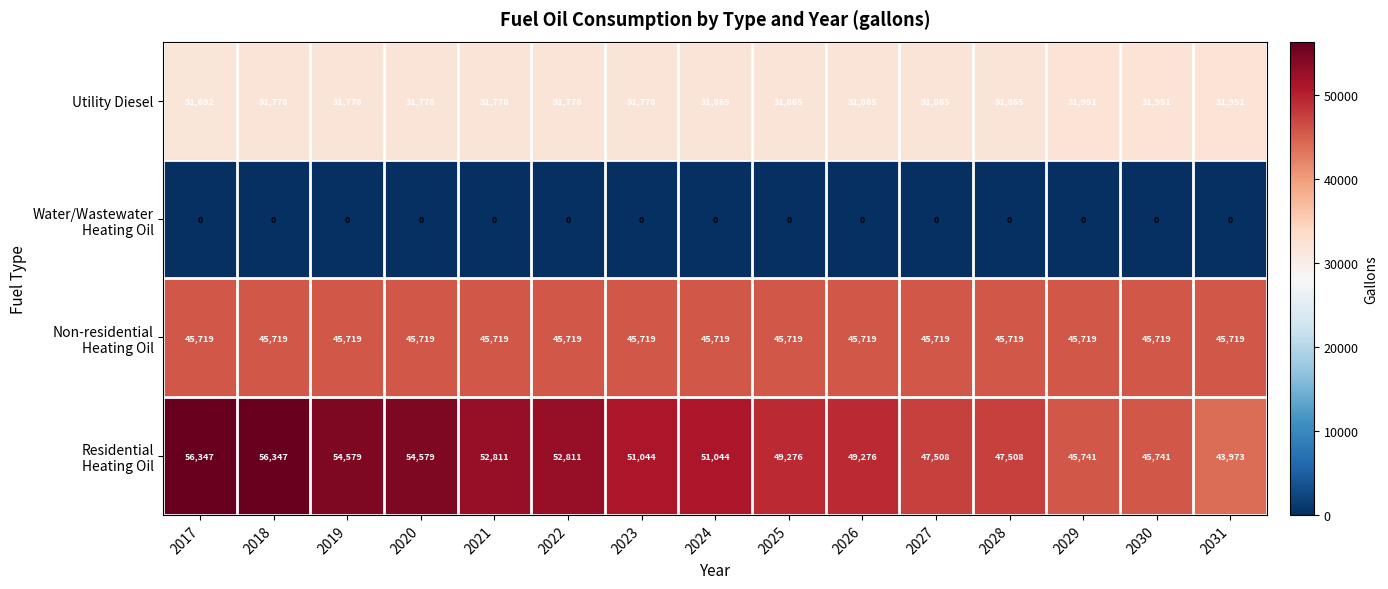

Is it true that Utility Diesel equals 48485 at 2028?

False